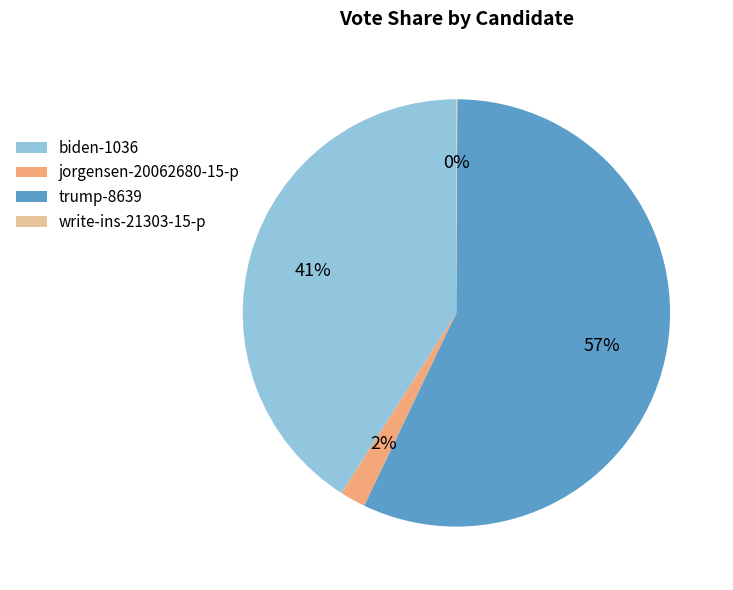

Do trump-8639 and biden-1036 together represent more than half of the pie?

Yes